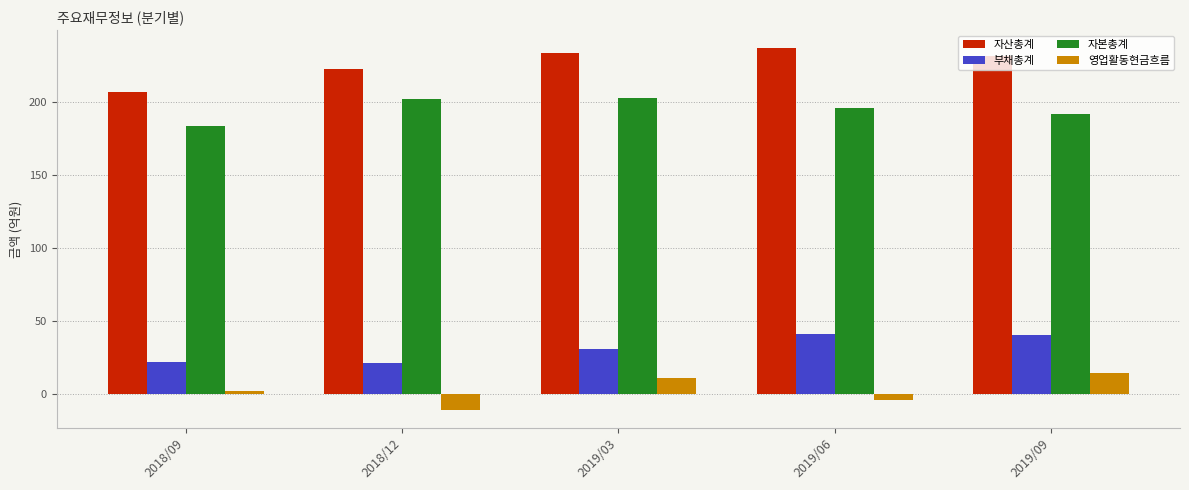

What is the sum of the 자산총계 values at 2019/03 and 2018/12?

457